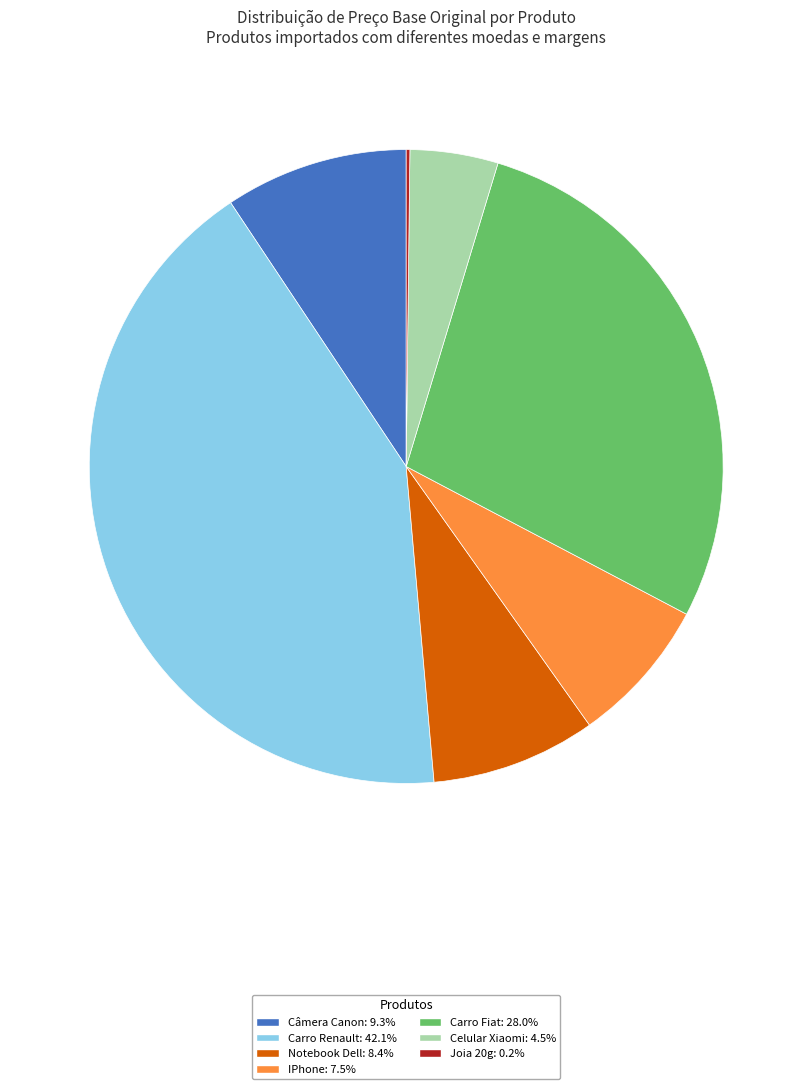

Which has a higher value, Carro Renault or Notebook Dell?

Carro Renault